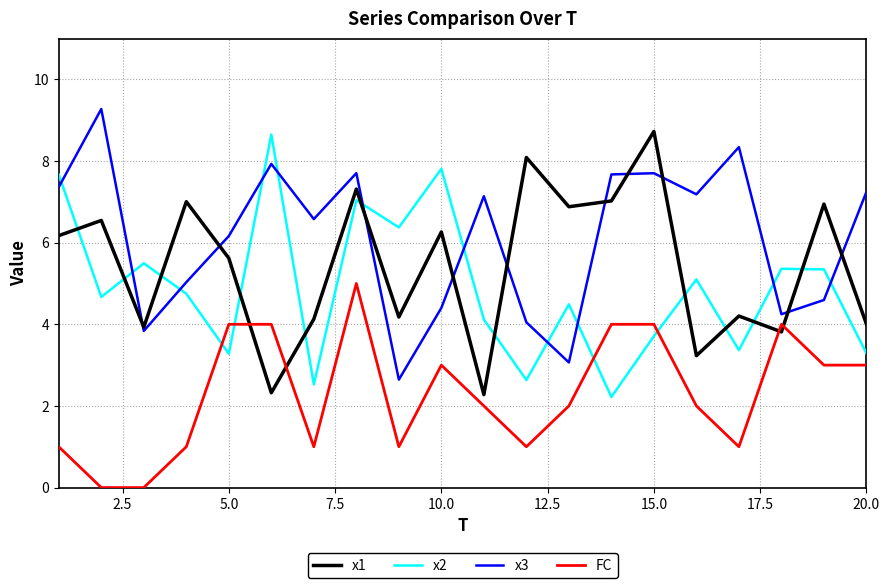

Does the chart display data point markers on the line(s)?

No